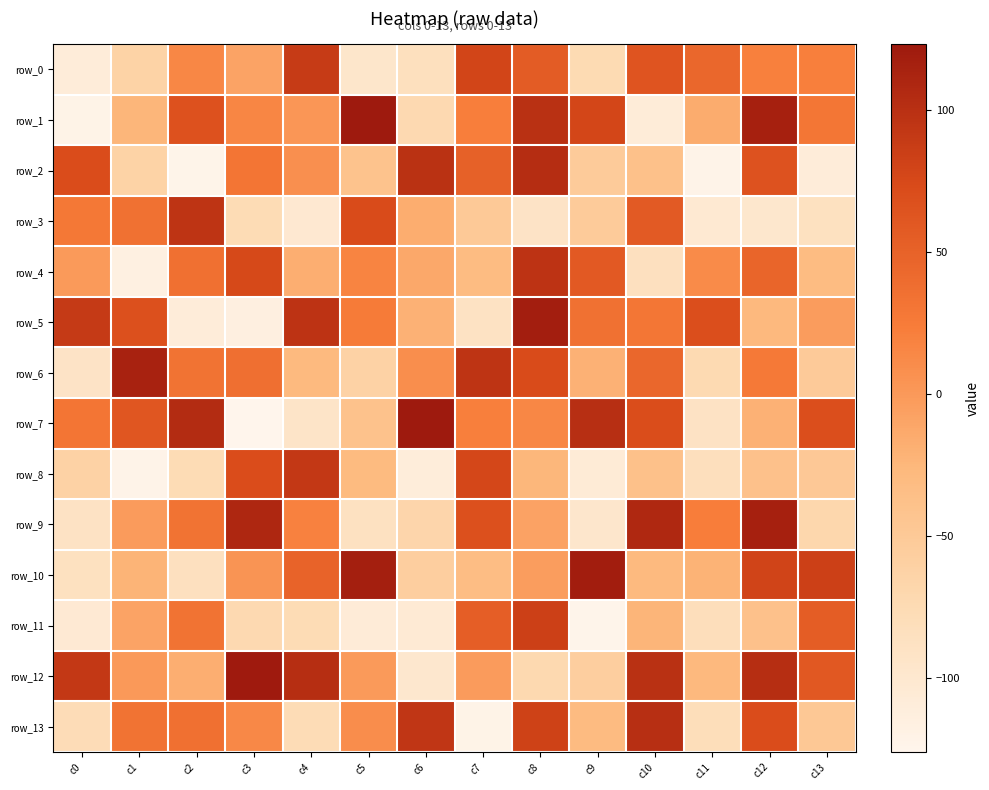

What is the difference between the highest and lowest values at c9?

244